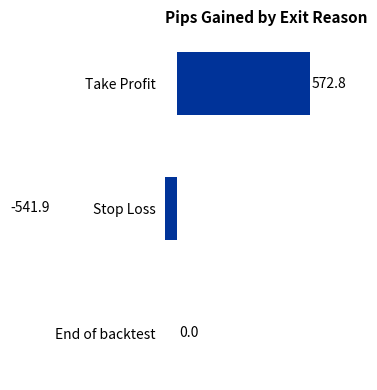

What is the sum of all values?

30.9